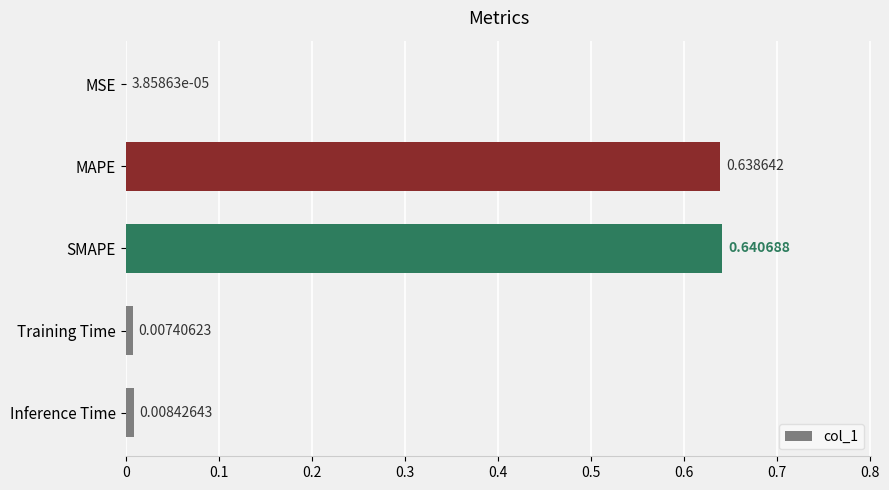

What is the change in value from SMAPE to Inference Time?

-0.6